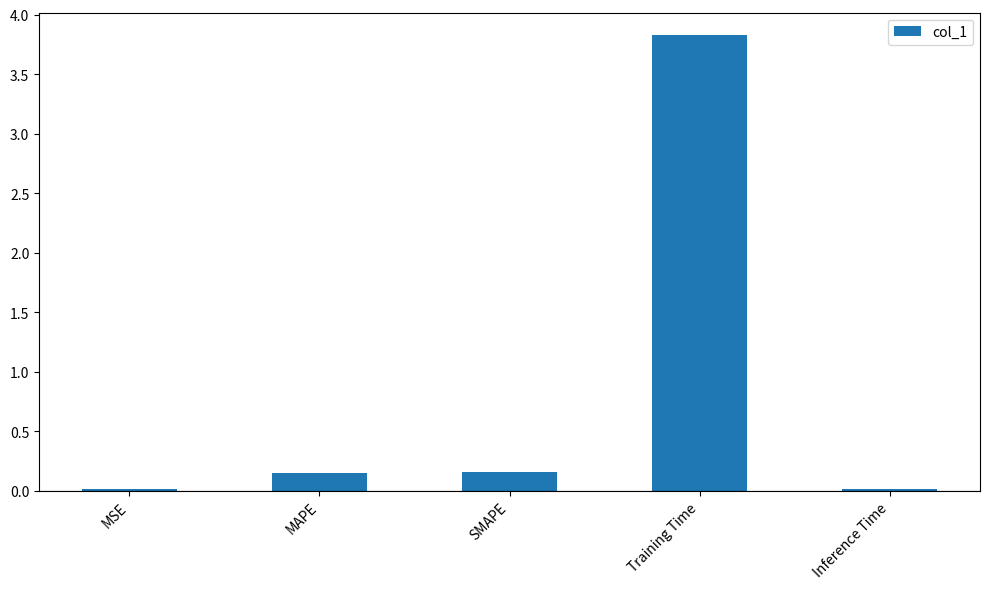

Which has a higher value, SMAPE or Training Time?

Training Time